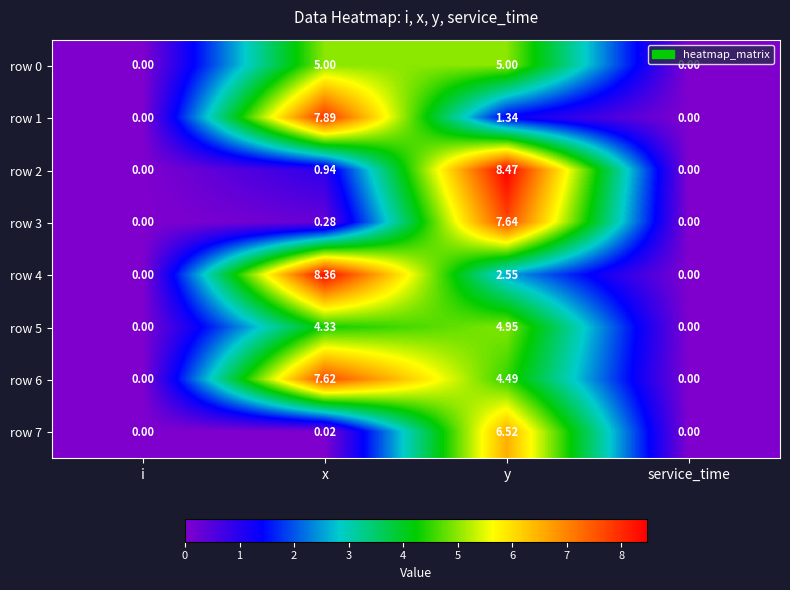

How many series are shown in this chart?

8